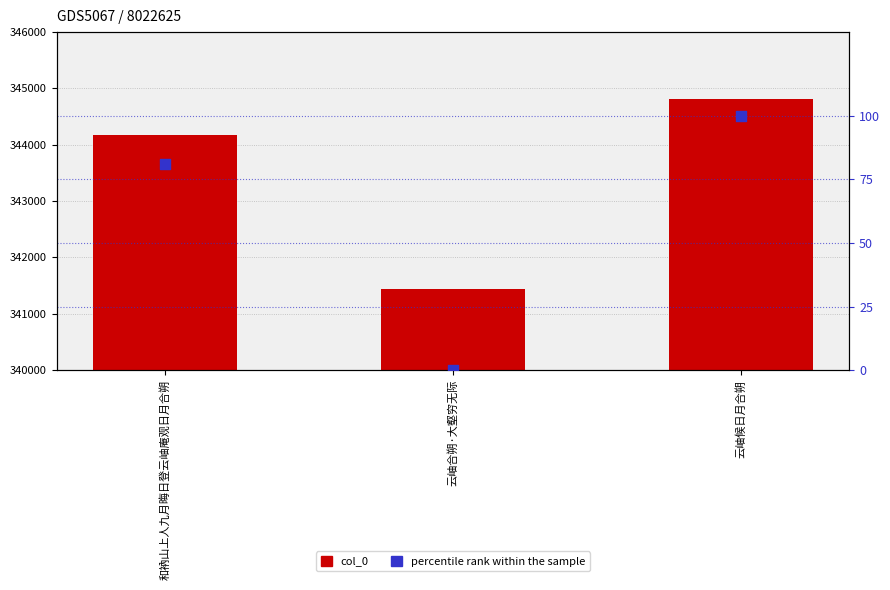

Which series contains the highest Y value?

col_0